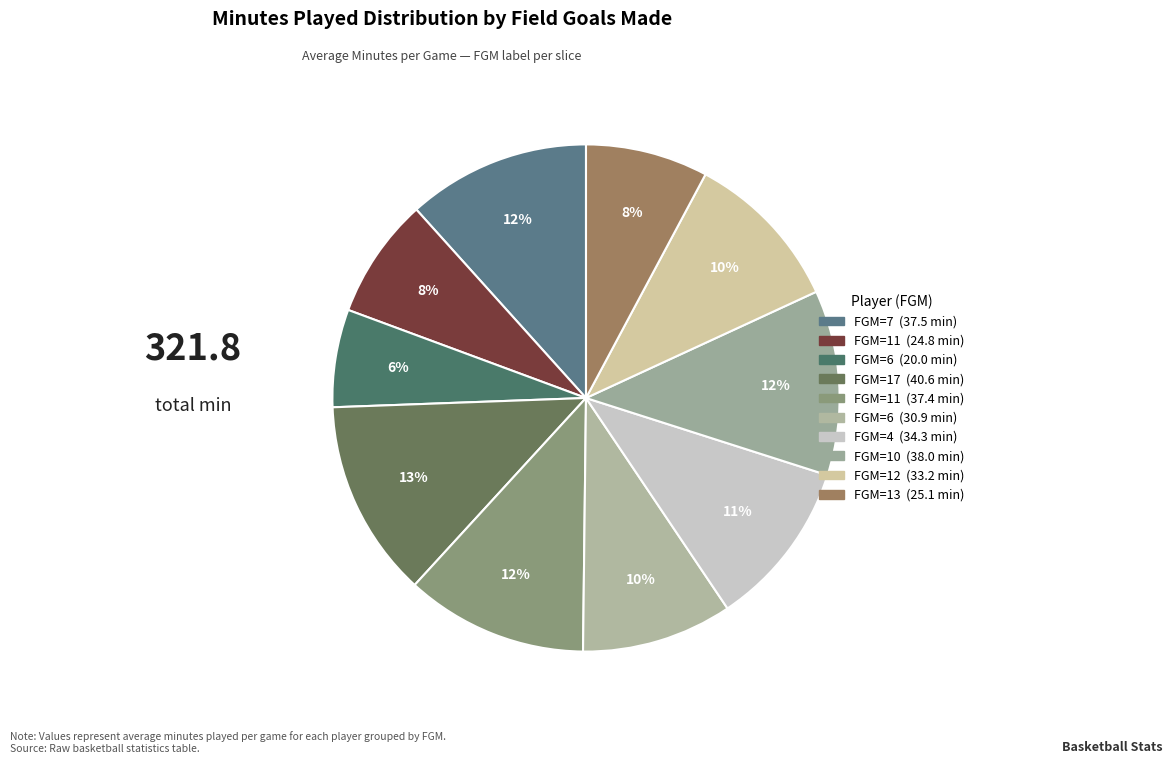

Which slice is the smallest?

6